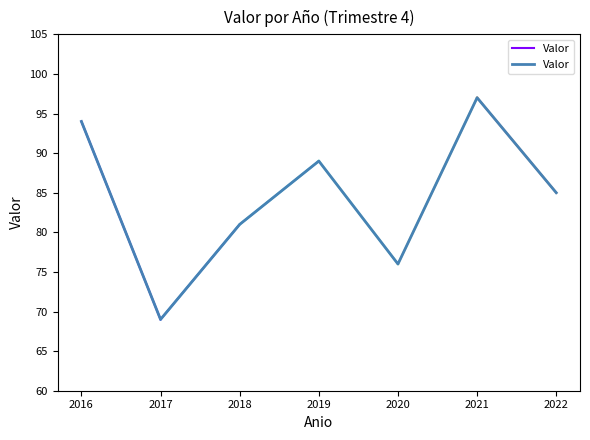

Which has a higher value, 2016 or 2018?

2016